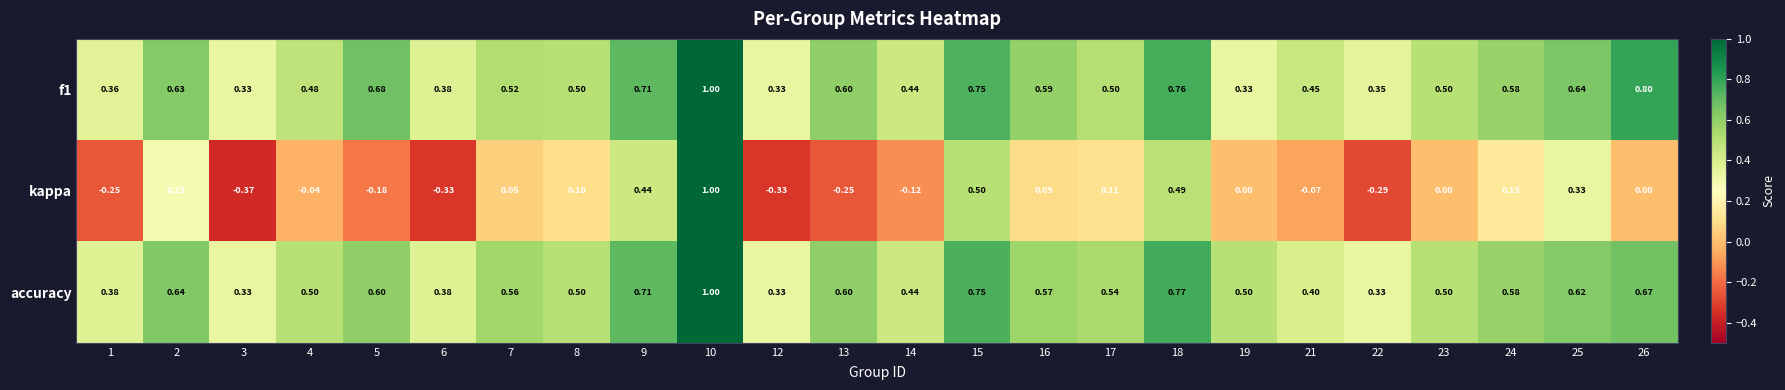

Which series has the largest range (max minus min)?

kappa